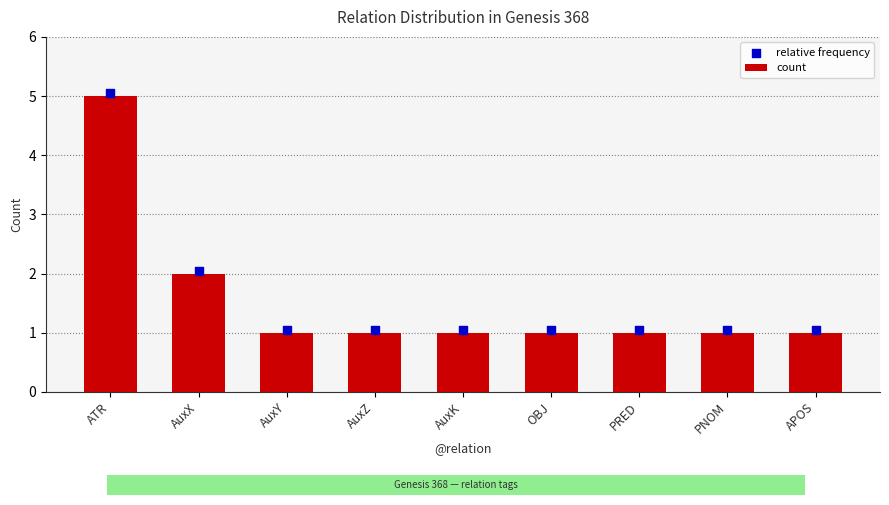

What is the total value across all series at PRED?

2.0